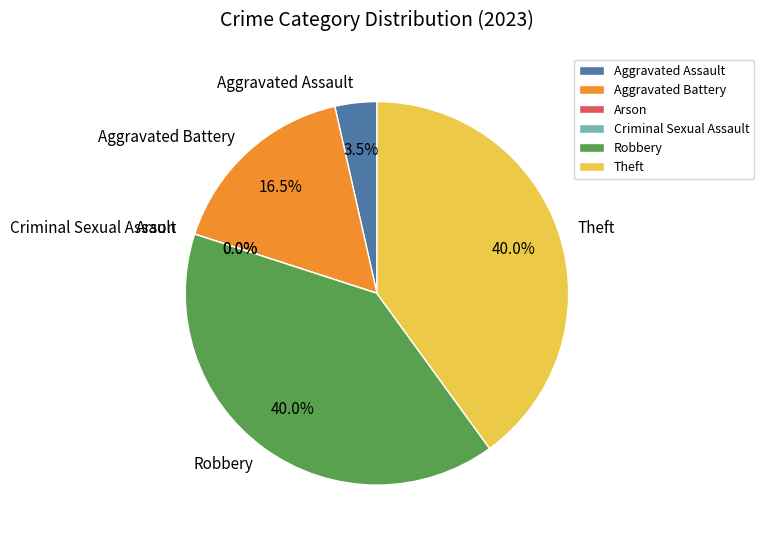

Does Theft account for over 50% of the chart?

No